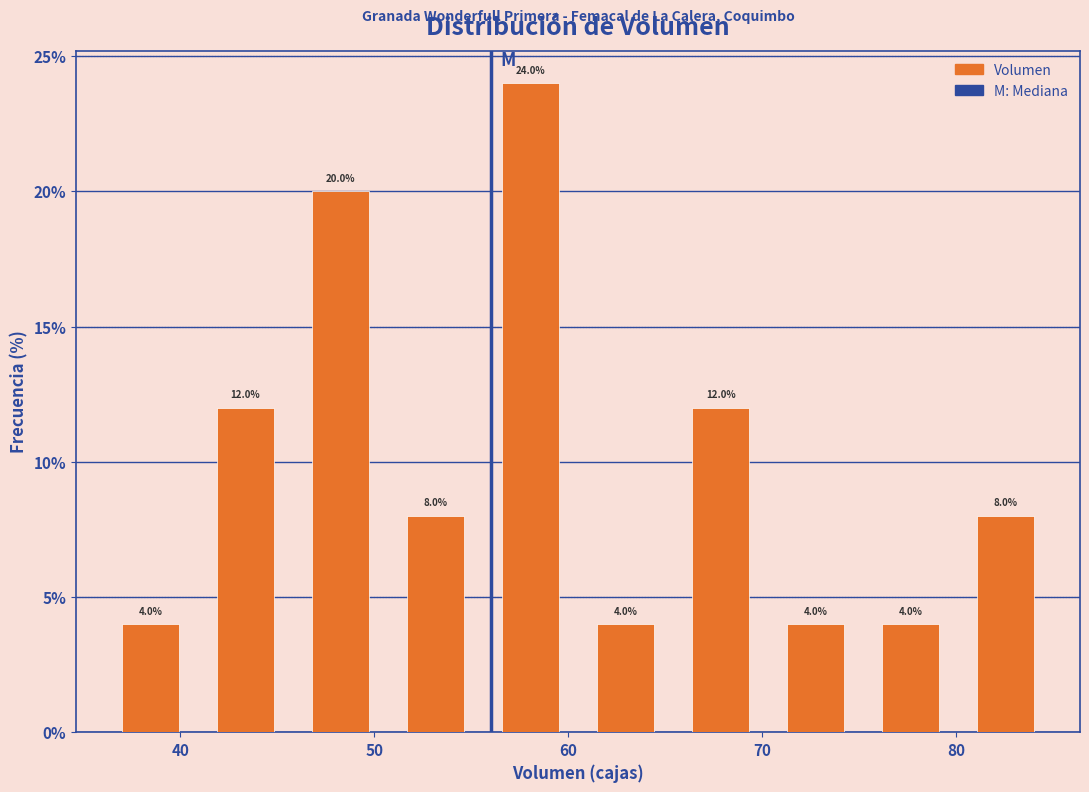

How tall is the bar that spans 75.2 to 80.1 on the x-axis? The bar edges are not printed on the chart, so give them approximately, as read against the axis.

4.0